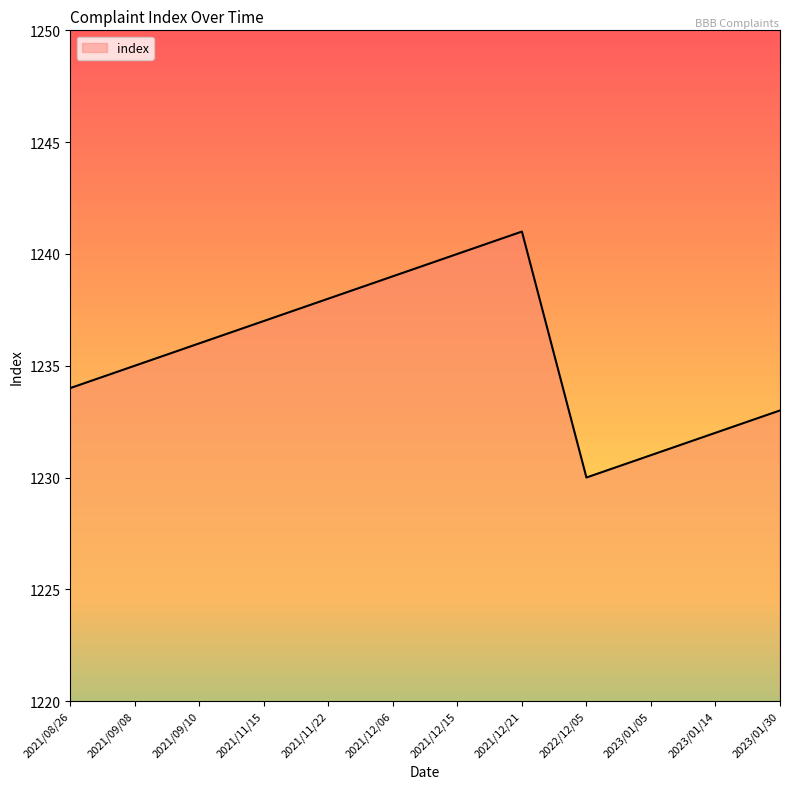

Rank the categories by value from lowest to highest.

2022/12/05, 2023/01/05, 2023/01/14, 2023/01/30, 2021/08/26, 2021/09/08, 2021/09/10, 2021/11/15, 2021/11/22, 2021/12/06, 2021/12/15, 2021/12/21